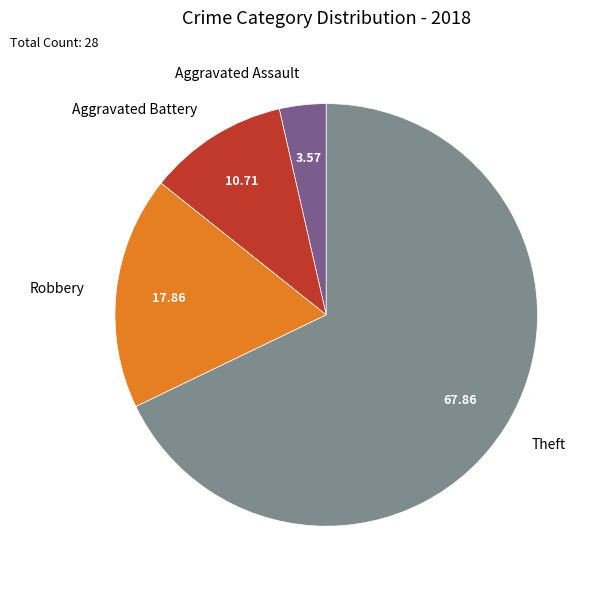

How many slices are in this pie chart?

4